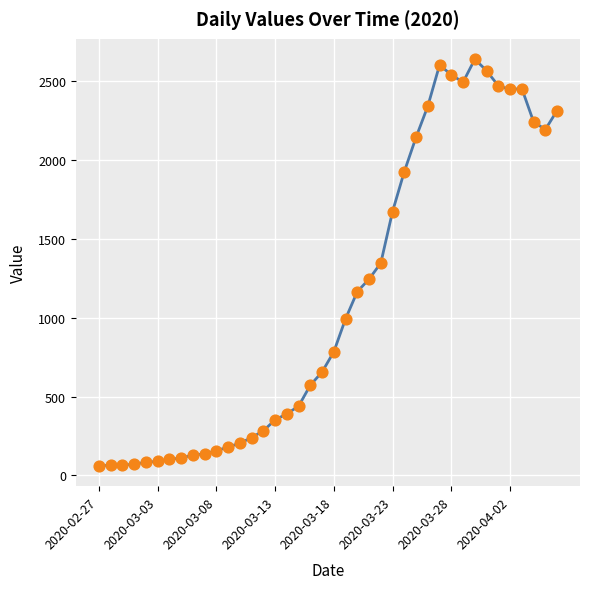

What is the smallest value displayed?

61